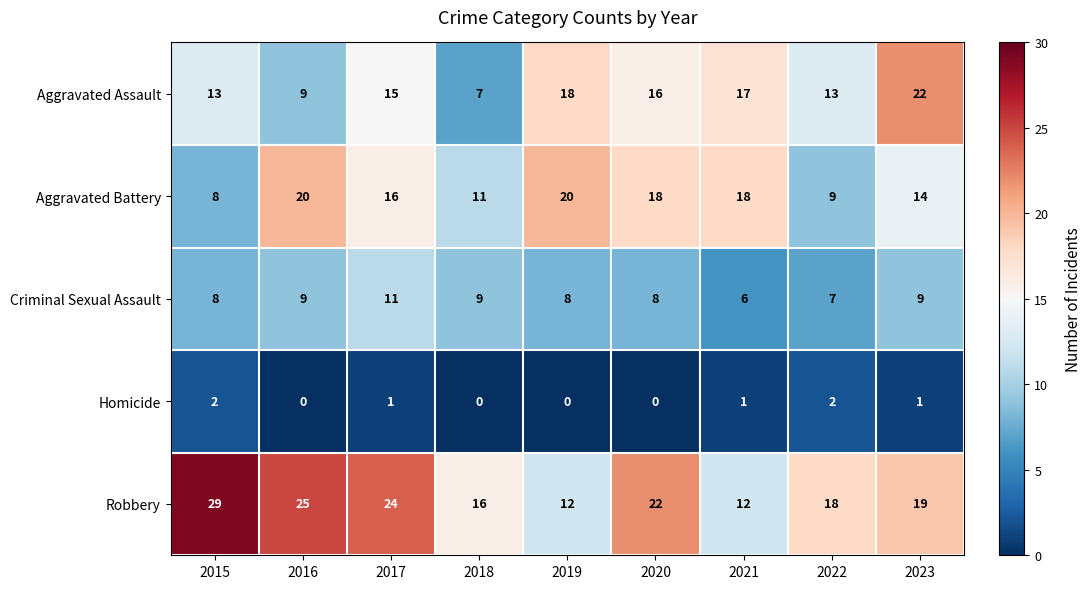

Which series has the largest range (max minus min)?

Robbery